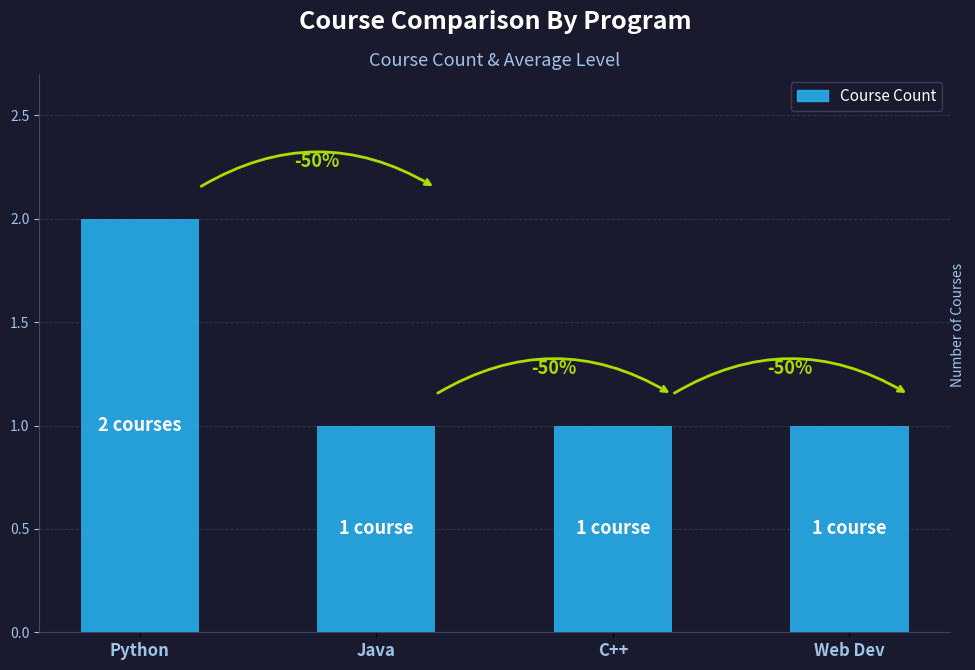

How many bars are there in total?

4